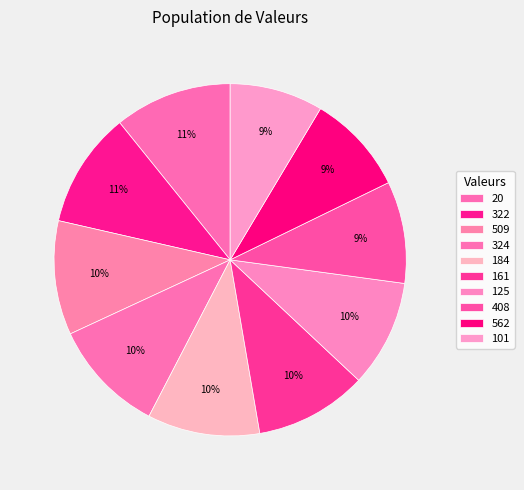

Count the number of slices in the pie.

10